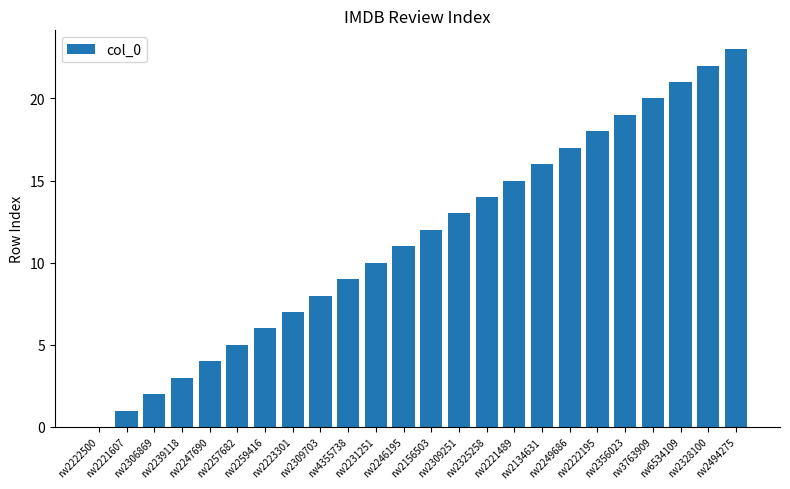

How many values are above zero?

23